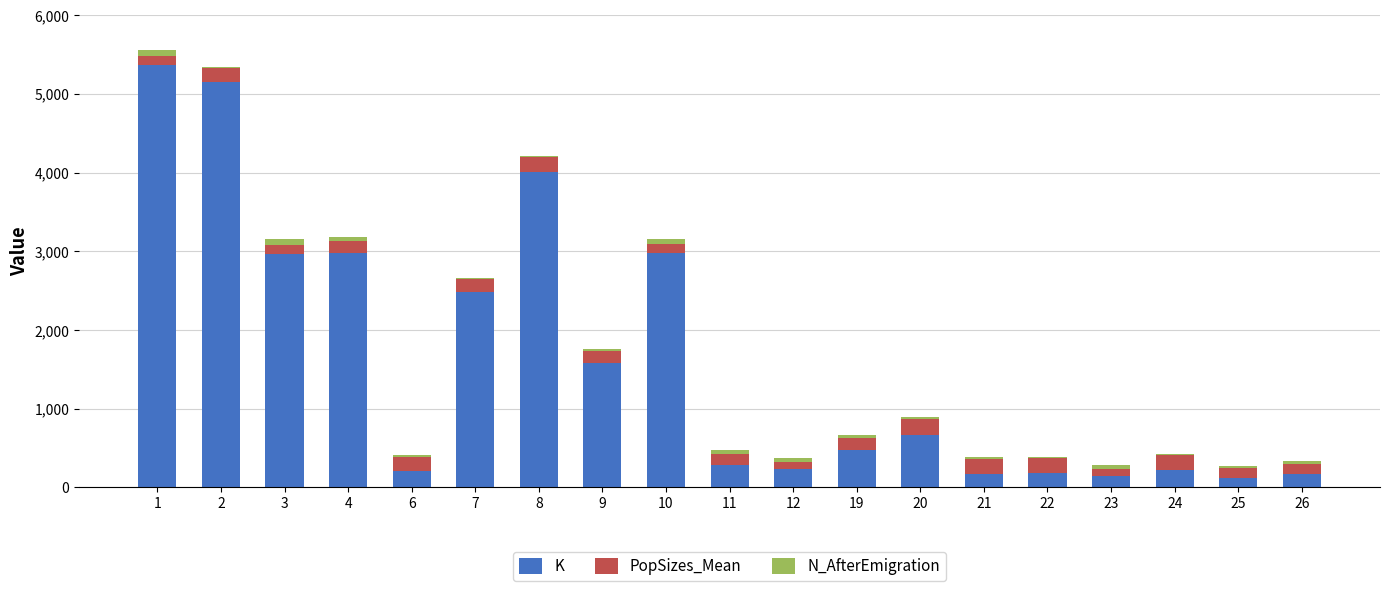

The value of K at 8 is 4008. True or false?

True